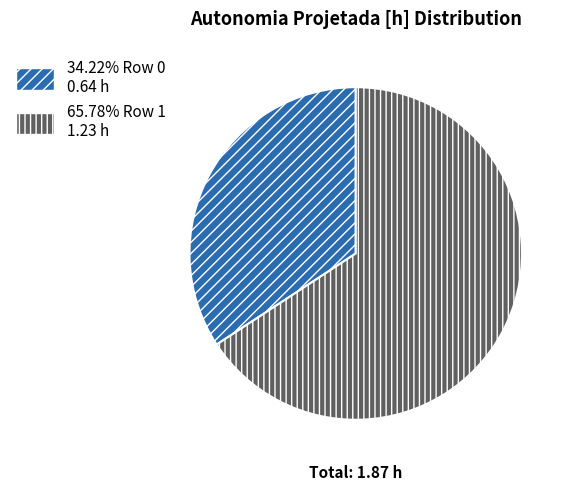

Is there any slice that represents more than half of the pie?

Yes